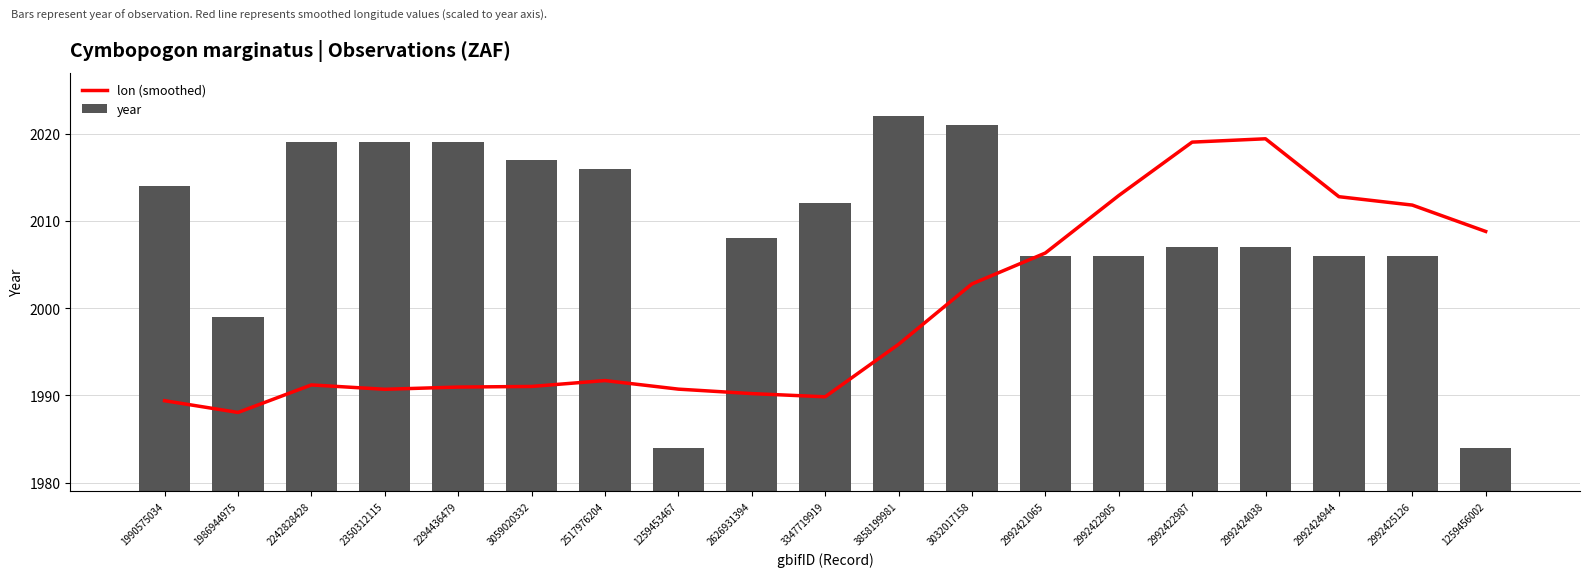

List the series in order of their peak value, lowest first.

lon (smoothed), year